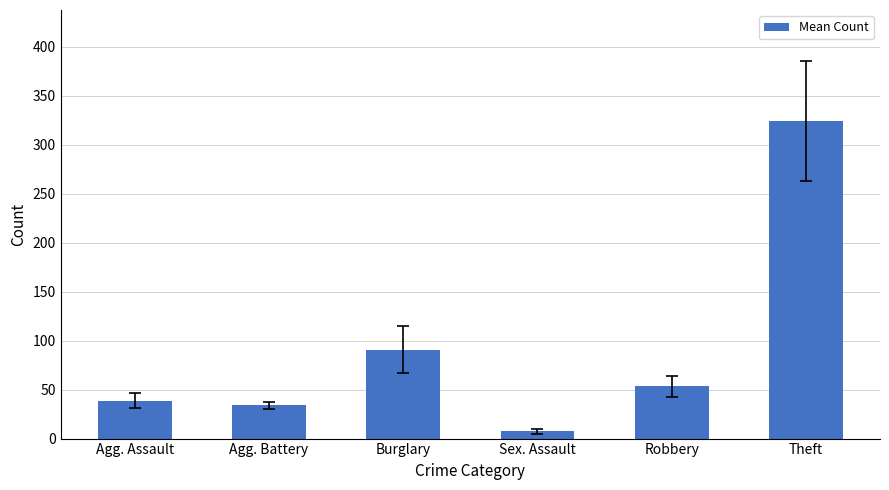

Reading left to right, what are all the values shown in this chart?

38.8	34.0	90.7	7.3	53.3	324.0